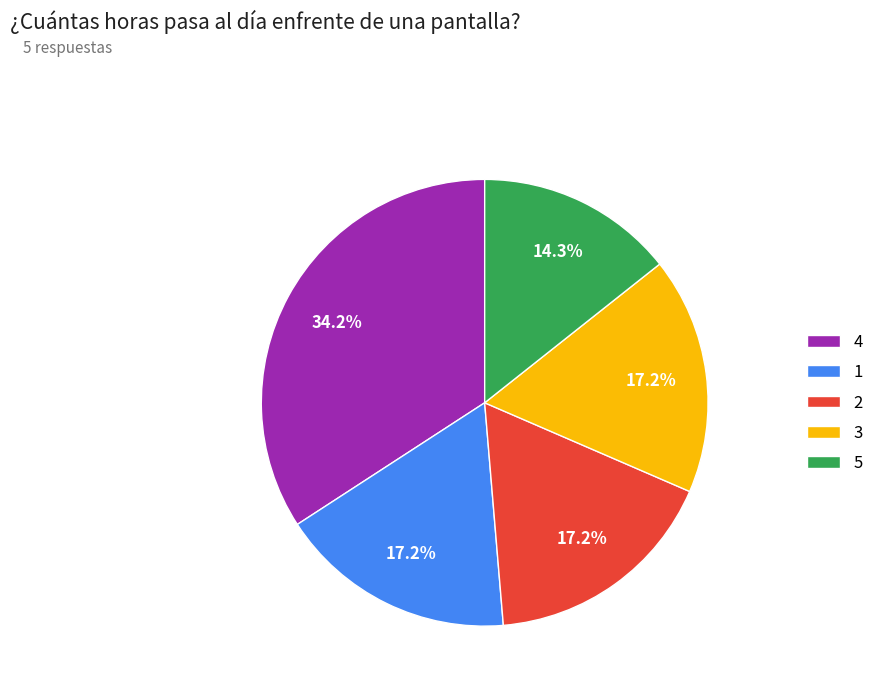

What percentage is the 1 slice, to the nearest percent?

17%